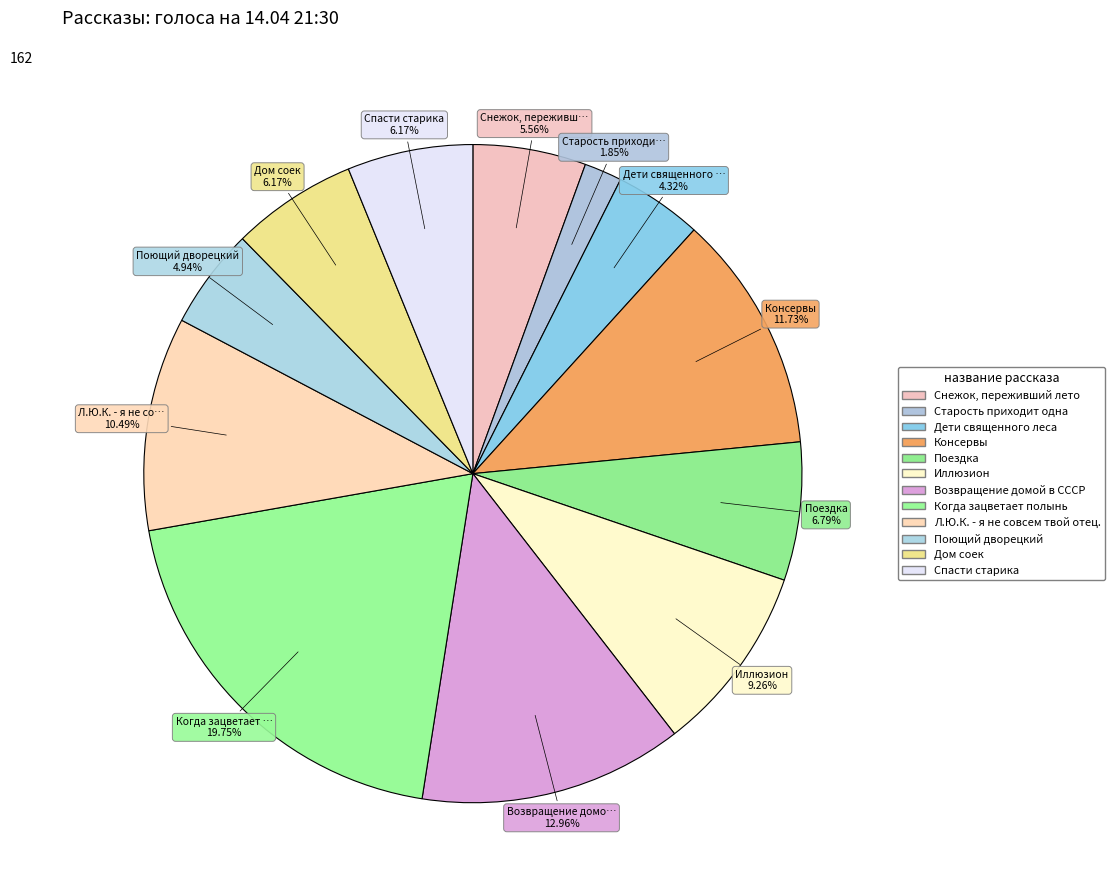

To the nearest percent, what is the difference between the largest and smallest slice percentages?

18%